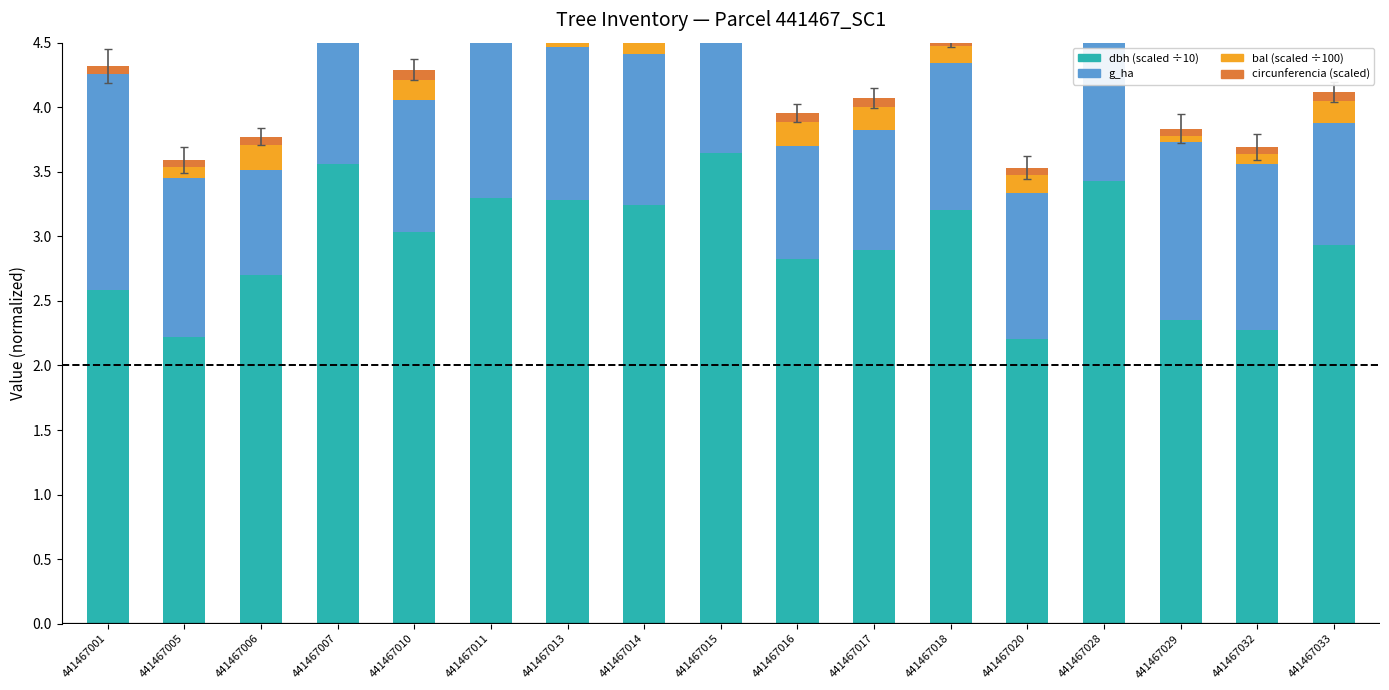

Reading left to right, transcribe all the data shown in this chart.

dbh (scaled ÷10): 2.6	2.2	2.7	3.6	3.0	3.3	3.3	3.2	3.6	2.8	2.9	3.2	2.2	3.4	2.3	2.3	2.9
g_ha: 1.7	1.2	0.8	1.4	1.0	1.2	1.2	1.2	1.5	0.9	0.9	1.1	1.1	1.3	1.4	1.3	0.9
bal (scaled ÷100): 0.0	0.1	0.2	0.0	0.2	0.1	0.1	0.1	0.0	0.2	0.2	0.1	0.1	0.1	0.0	0.1	0.2
circunferencia (scaled): 0.1	0.1	0.1	0.1	0.1	0.1	0.1	0.1	0.1	0.1	0.1	0.1	0.1	0.1	0.1	0.1	0.1